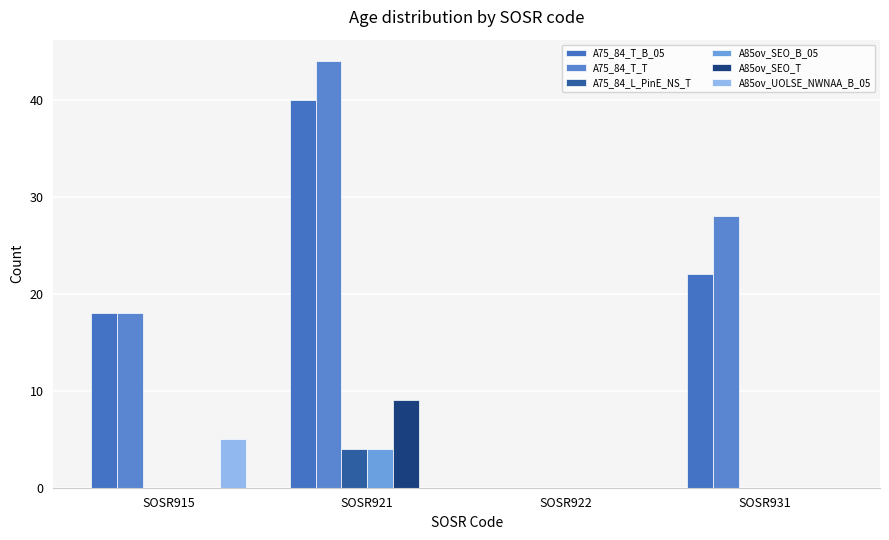

List the series in order of their peak value, highest first.

A75_84_T_T, A75_84_T_B_05, A85ov_SEO_T, A85ov_UOLSE_NWNAA_B_05, A75_84_L_PinE_NS_T, A85ov_SEO_B_05